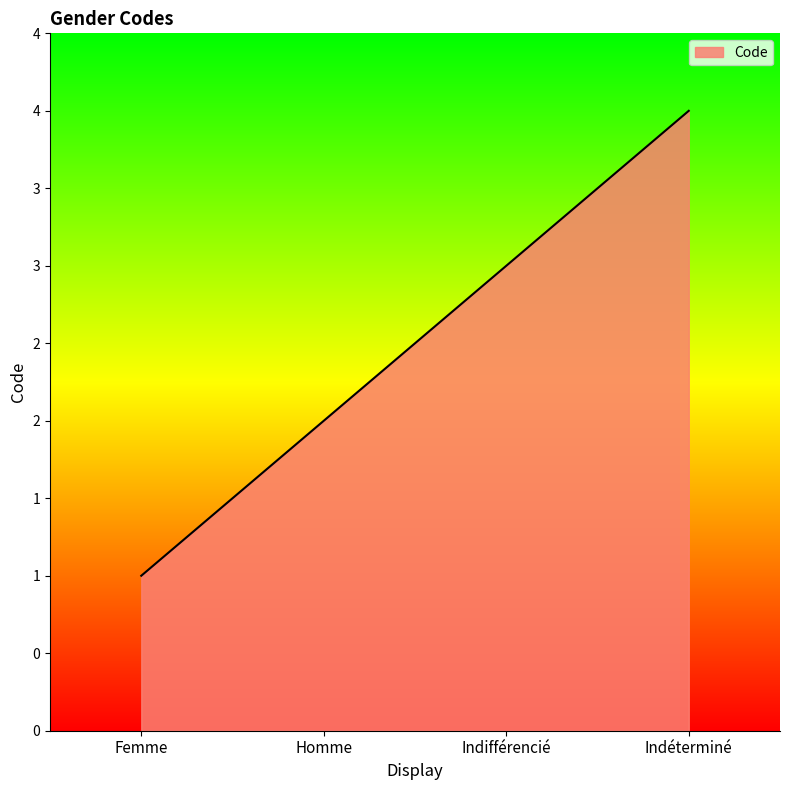

Rank the categories by value from highest to lowest.

Indéterminé, Indifférencié, Homme, Femme